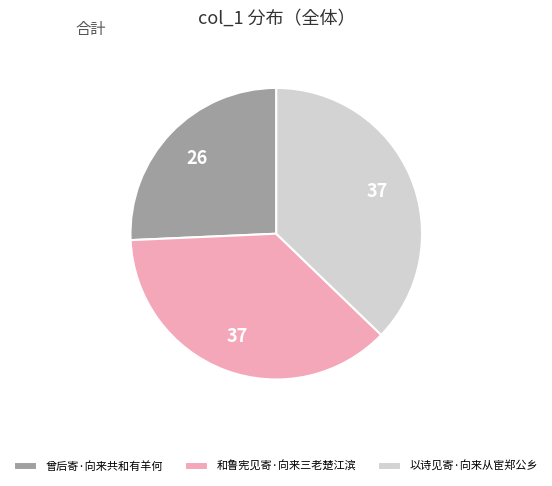

Is there a majority slice in this chart?

No